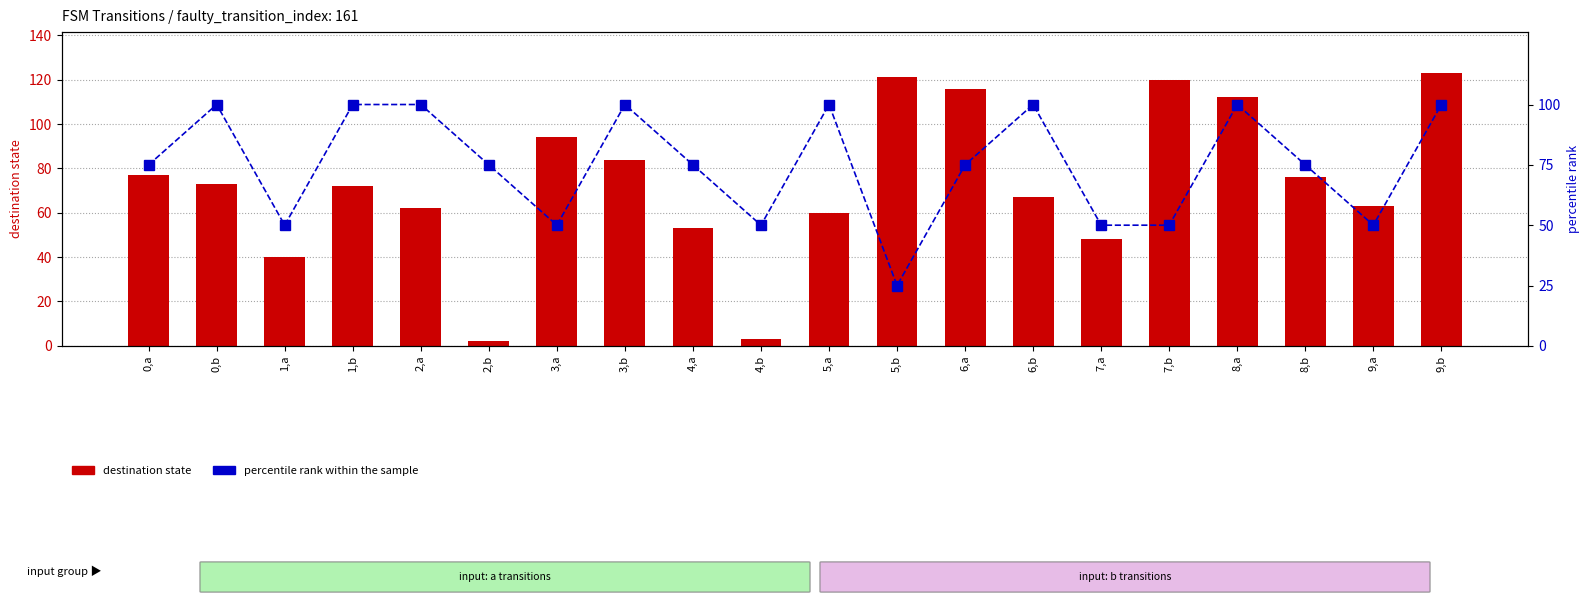

Is it true that percentile rank within the sample equals 75 at 0,a?

True